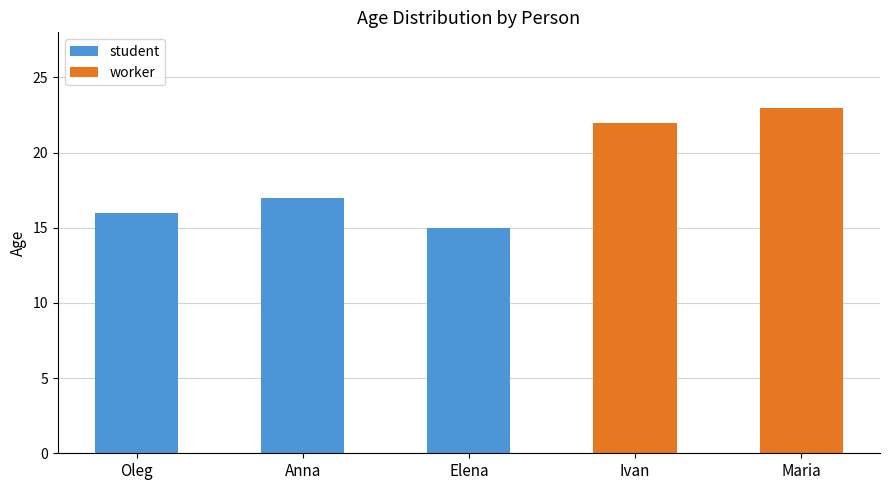

What is the difference between the values at Ivan and Elena?

7